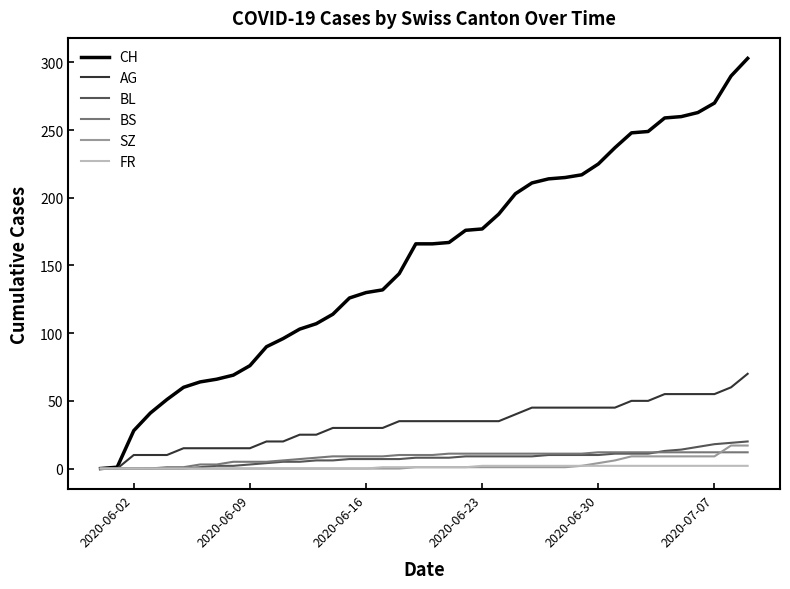

What is the highest value of the CH series?

303